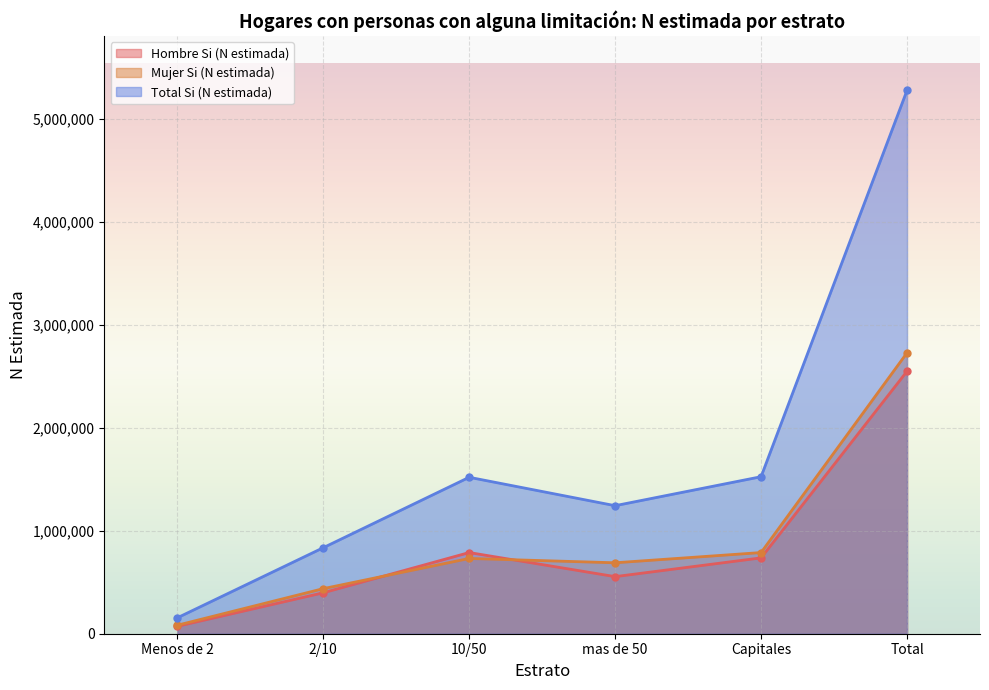

How many series are shown in this chart?

3